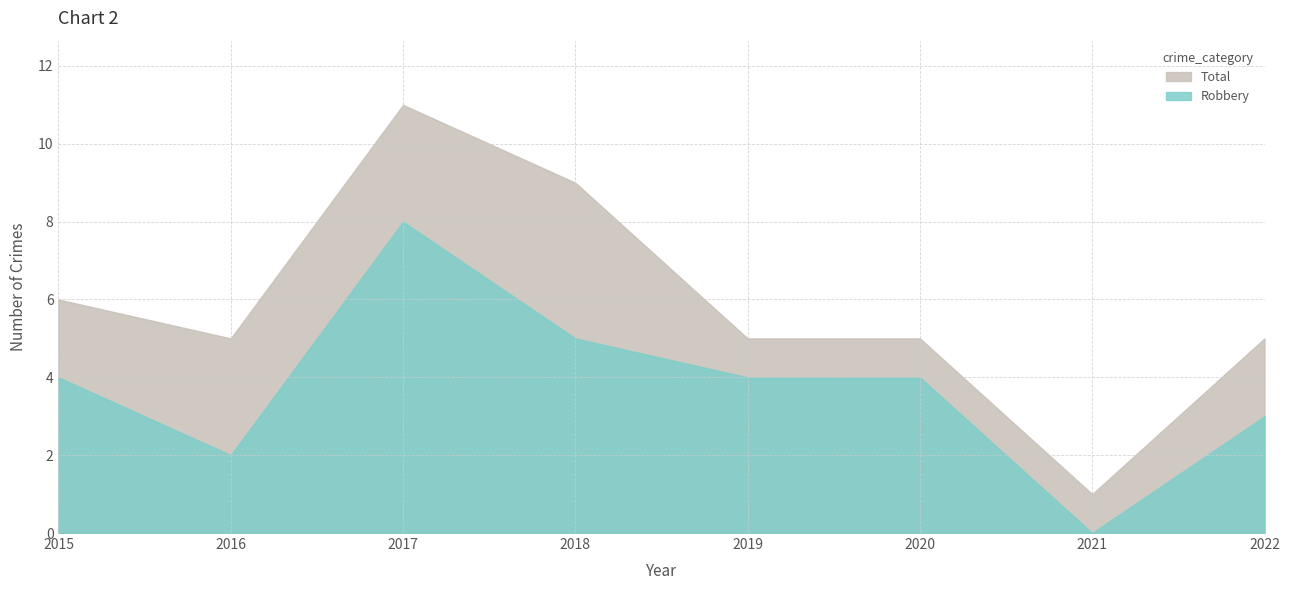

True or false: Robbery has a value of 7 at 2018.

False